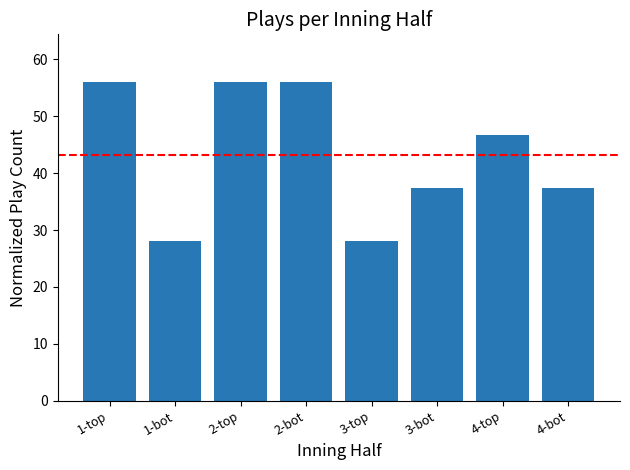

The value at 1-top is 56.0. True or false?

True